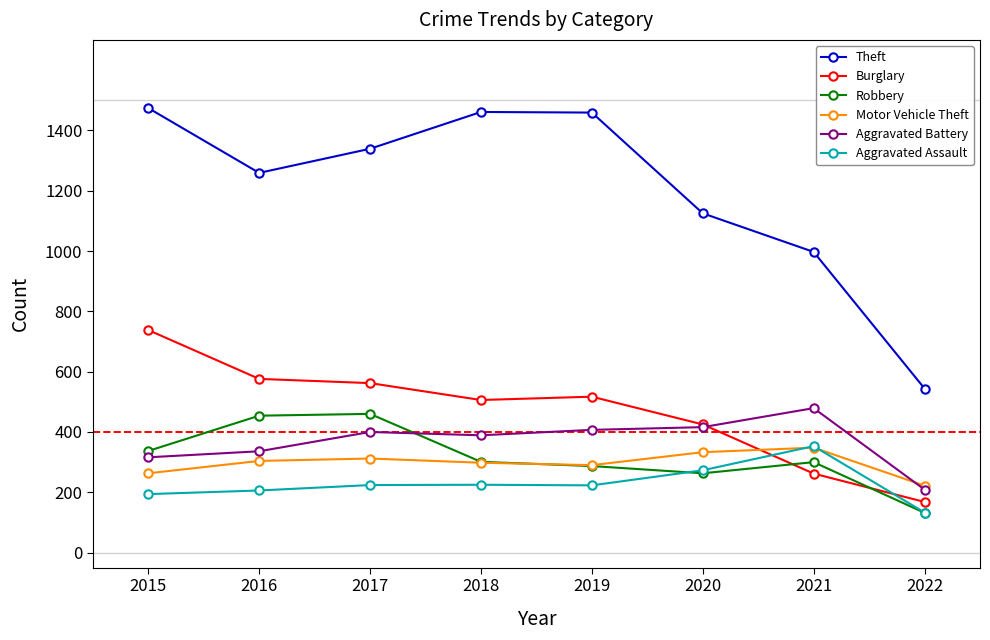

Which series has the largest range (max minus min)?

Theft